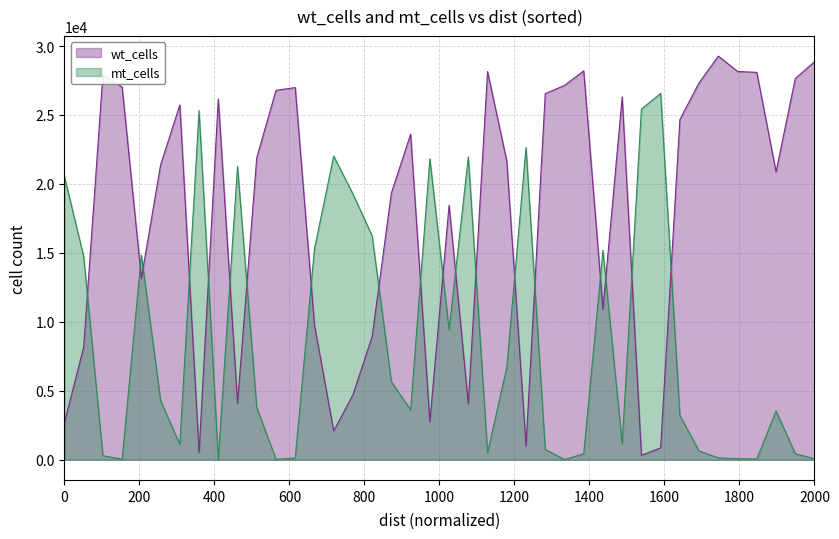

Rank the series at 2000 from highest to lowest value.

wt_cells, mt_cells